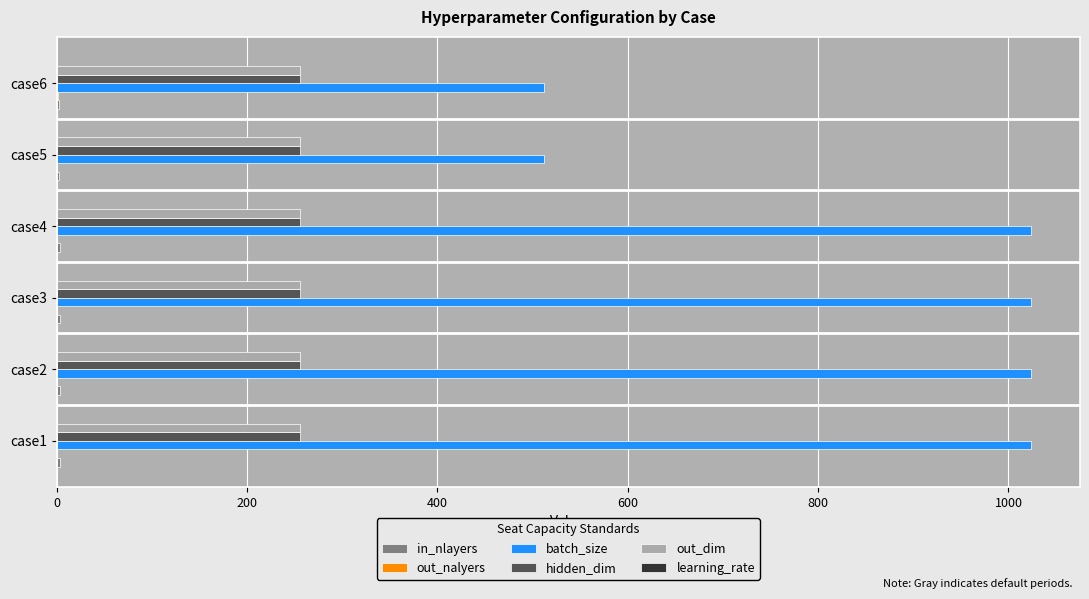

Which series has the largest total across all categories?

batch_size